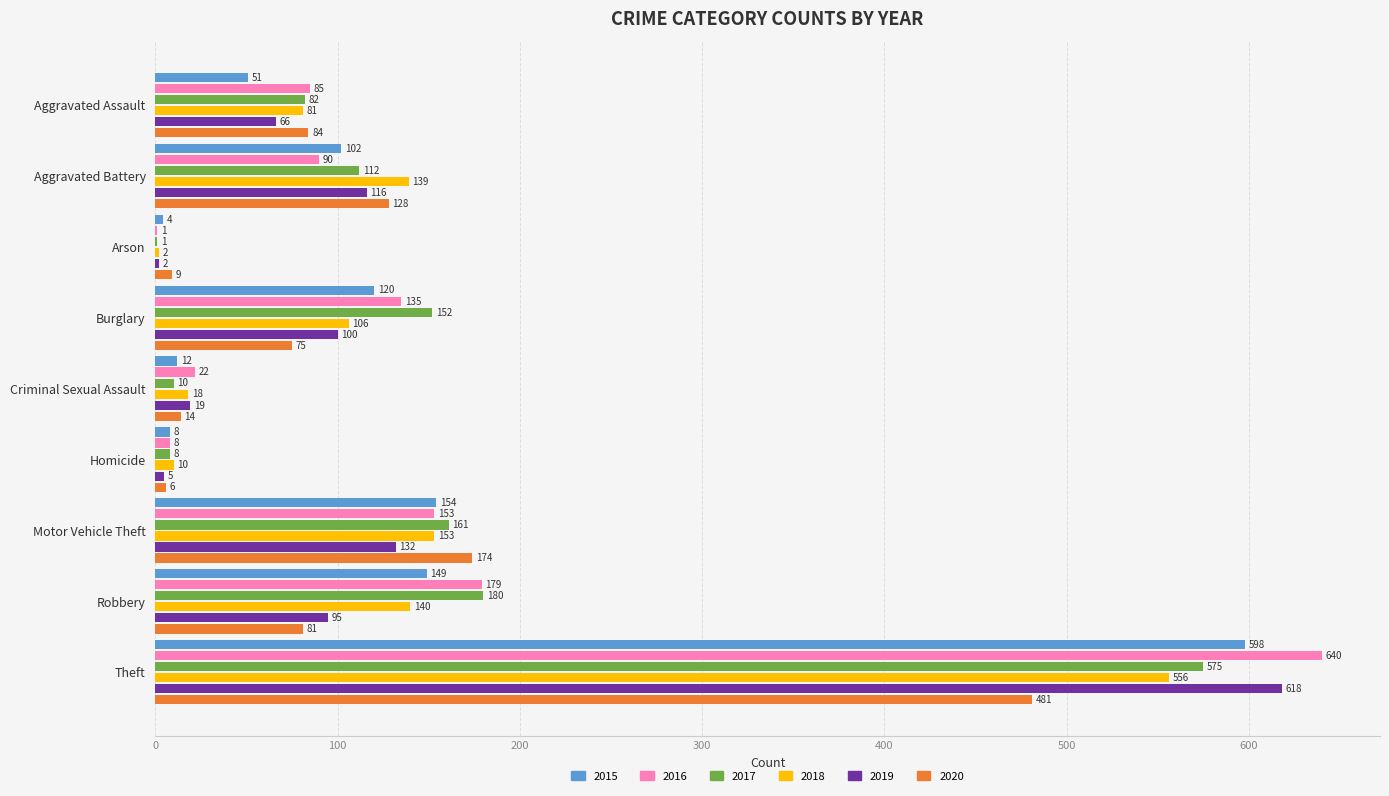

True or false: 2020 has a value of 174 at Motor Vehicle Theft.

True